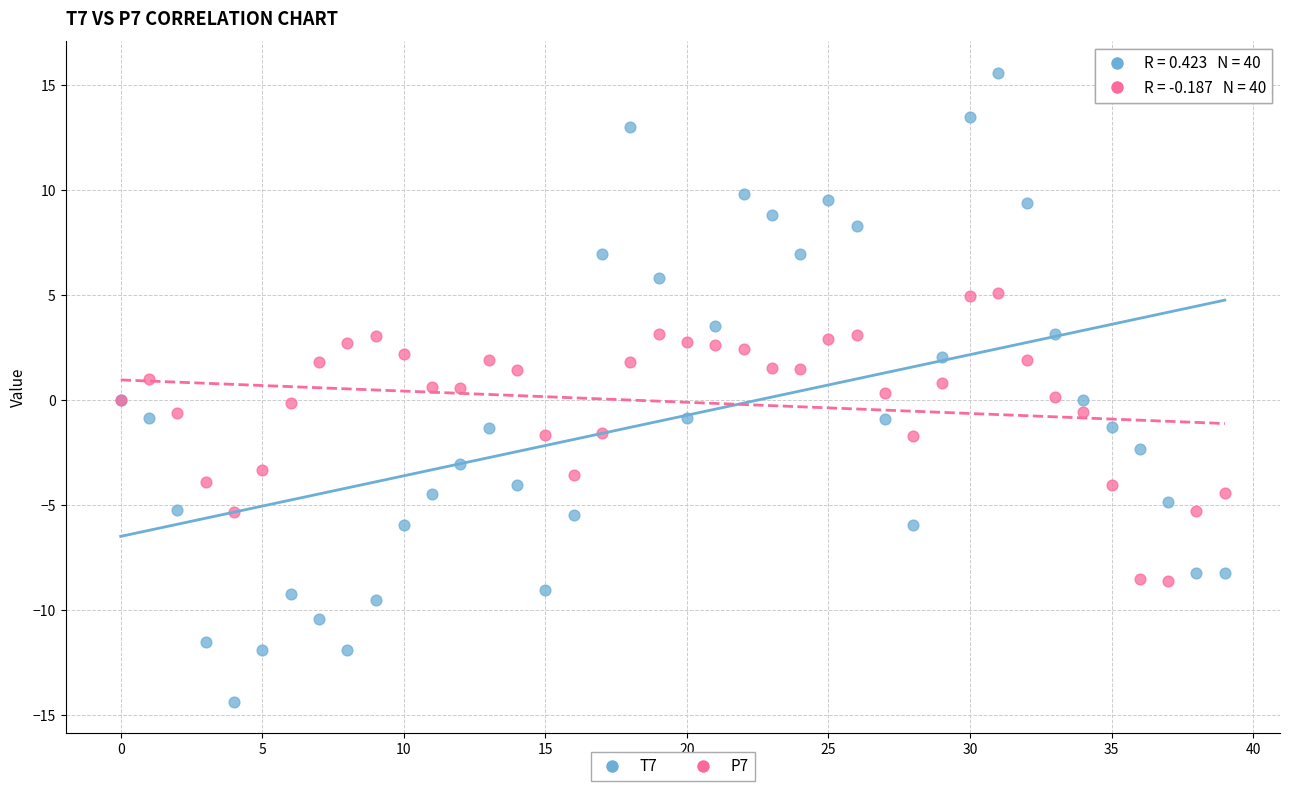

Which series contains the highest Y value?

T7